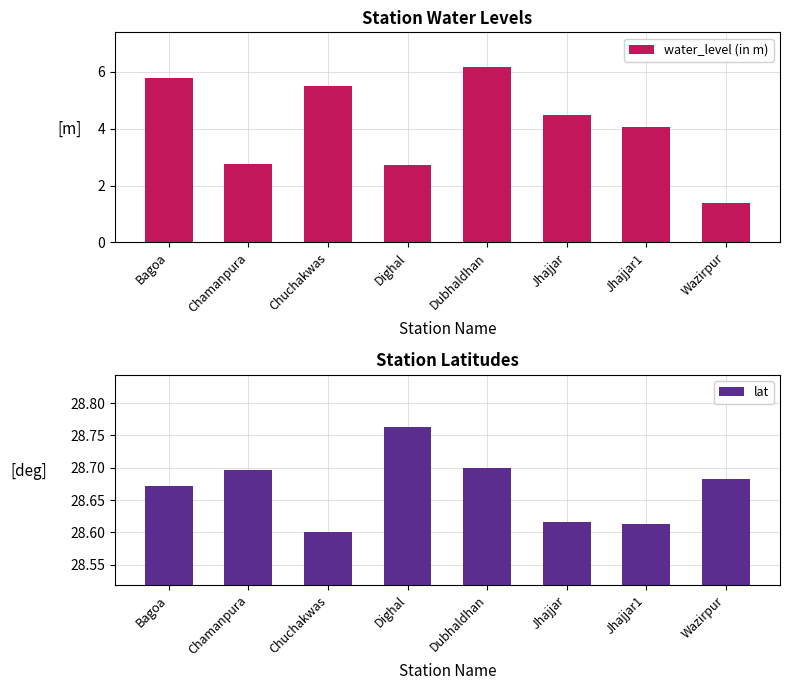

What is the label of the 4th bar from the left?

Dighal